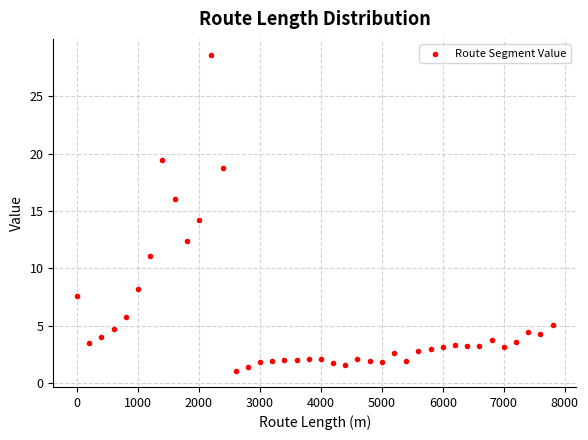

What is the range of Y values (max minus min)?

27.6